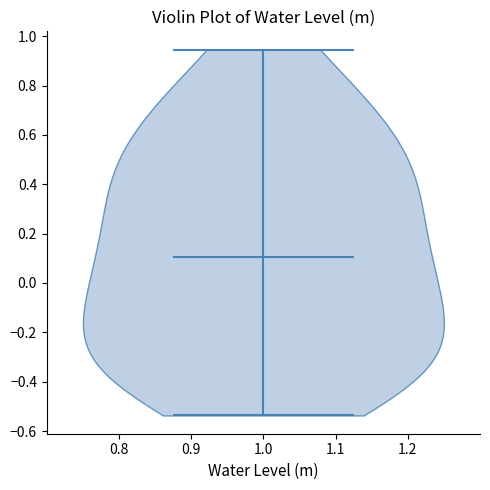

Read this violin plot against the y-axis: where its median line is, and the lowest and highest points the violin reaches. The values are not printed on the chart, so give them approximately, as read against the axis.

median line 0.10, lowest point -0.54, highest point 0.94